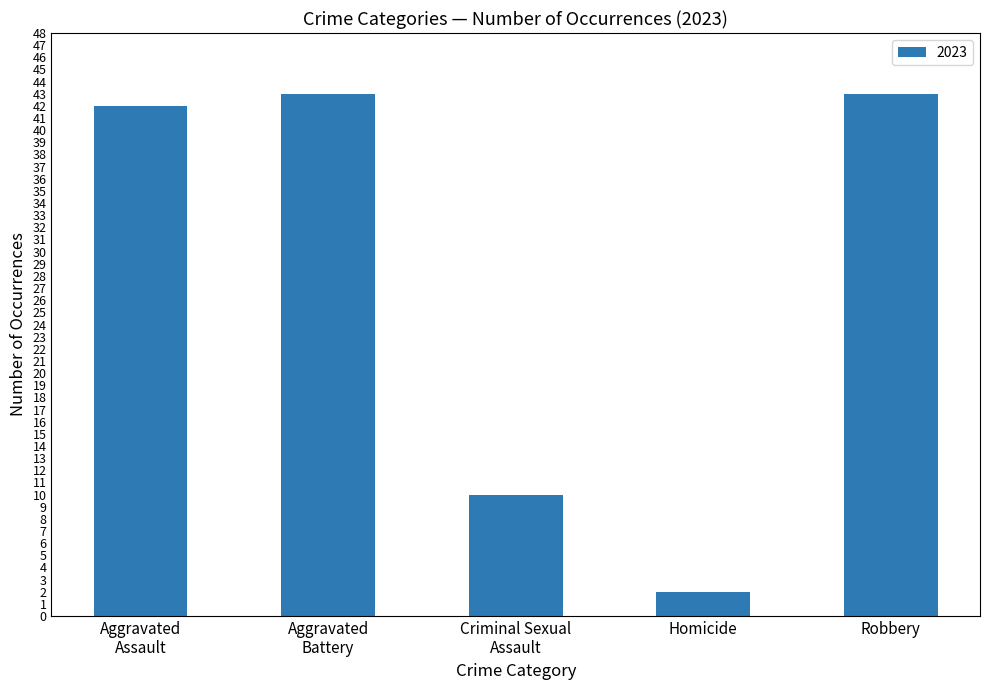

Reading left to right, transcribe all the data shown in this chart.

42	43	10	2	43